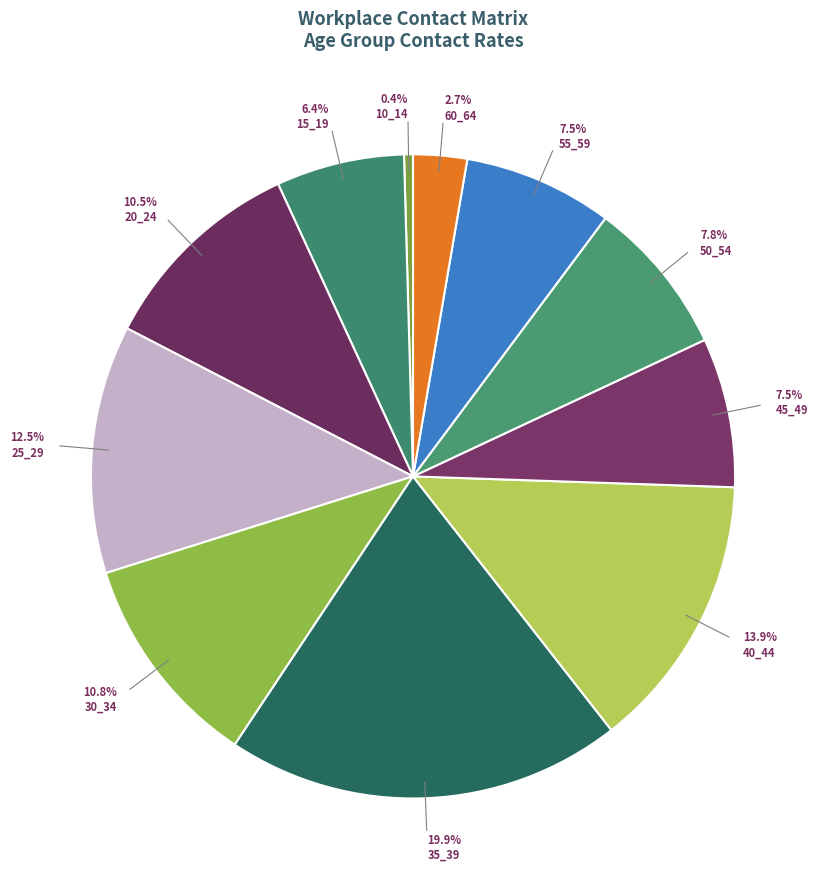

To the nearest percent, what is the average slice percentage?

9%